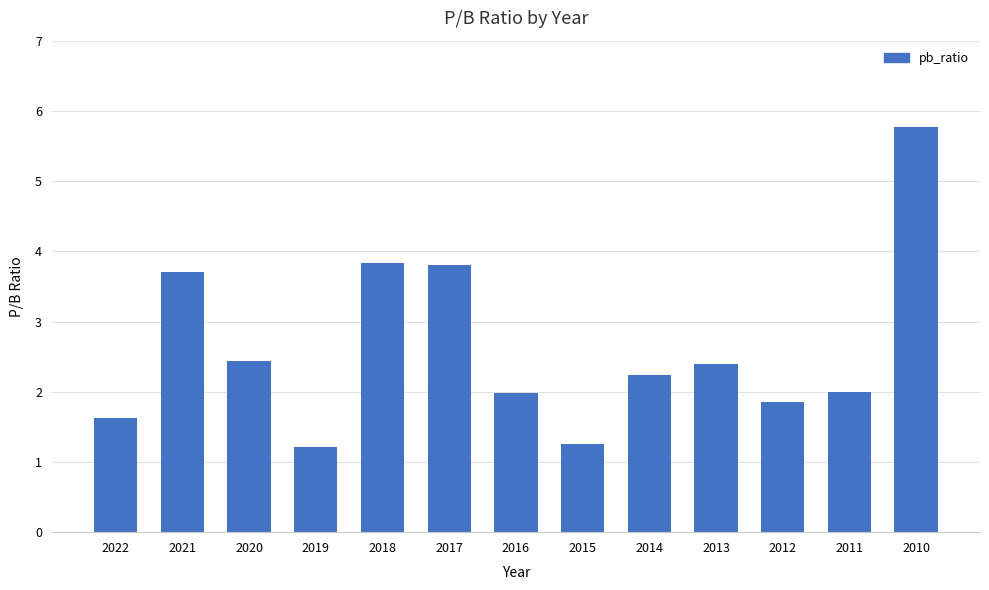

Read the value at 2018.

3.8